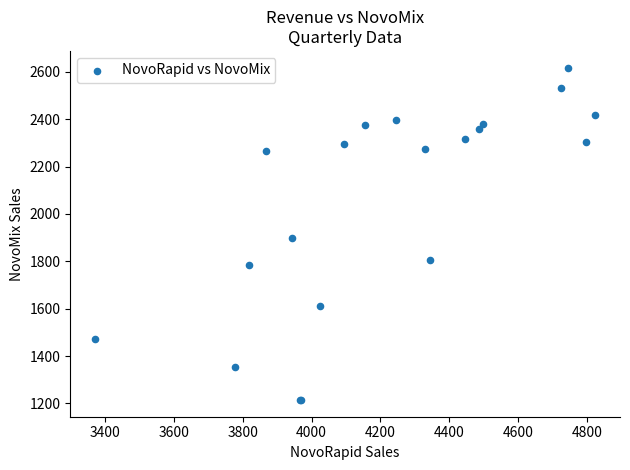

What Y value in the scatter plot is closest to 1916?

1899